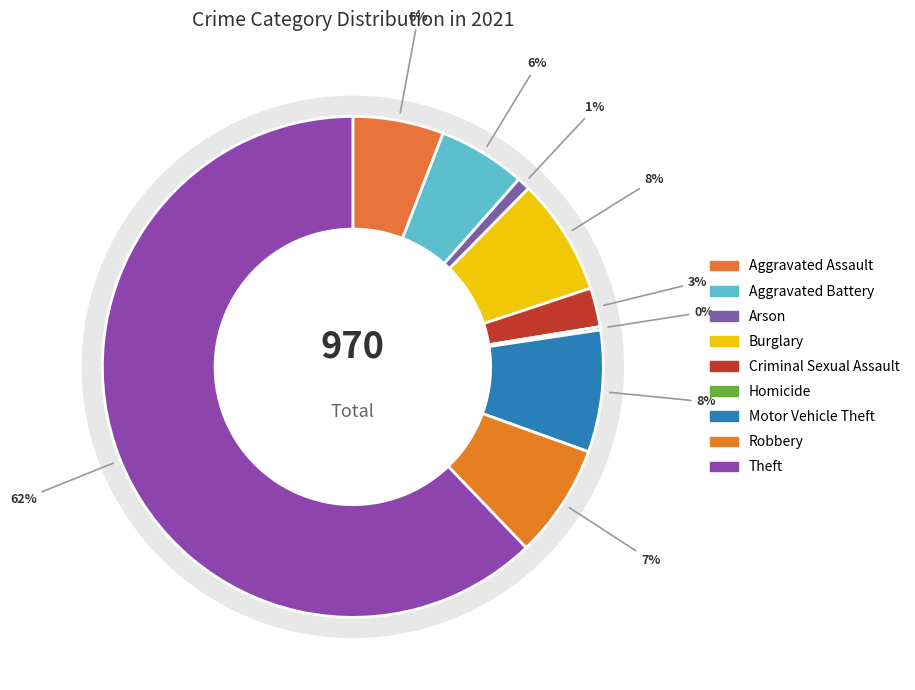

What is the smallest slice in the pie chart?

Homicide